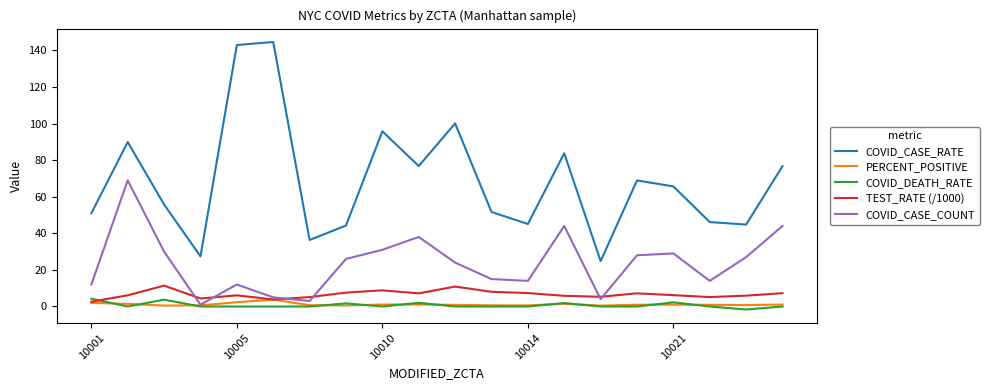

What are all the series names shown in the legend?

COVID_CASE_RATE, PERCENT_POSITIVE, COVID_DEATH_RATE, TEST_RATE (/1000), COVID_CASE_COUNT